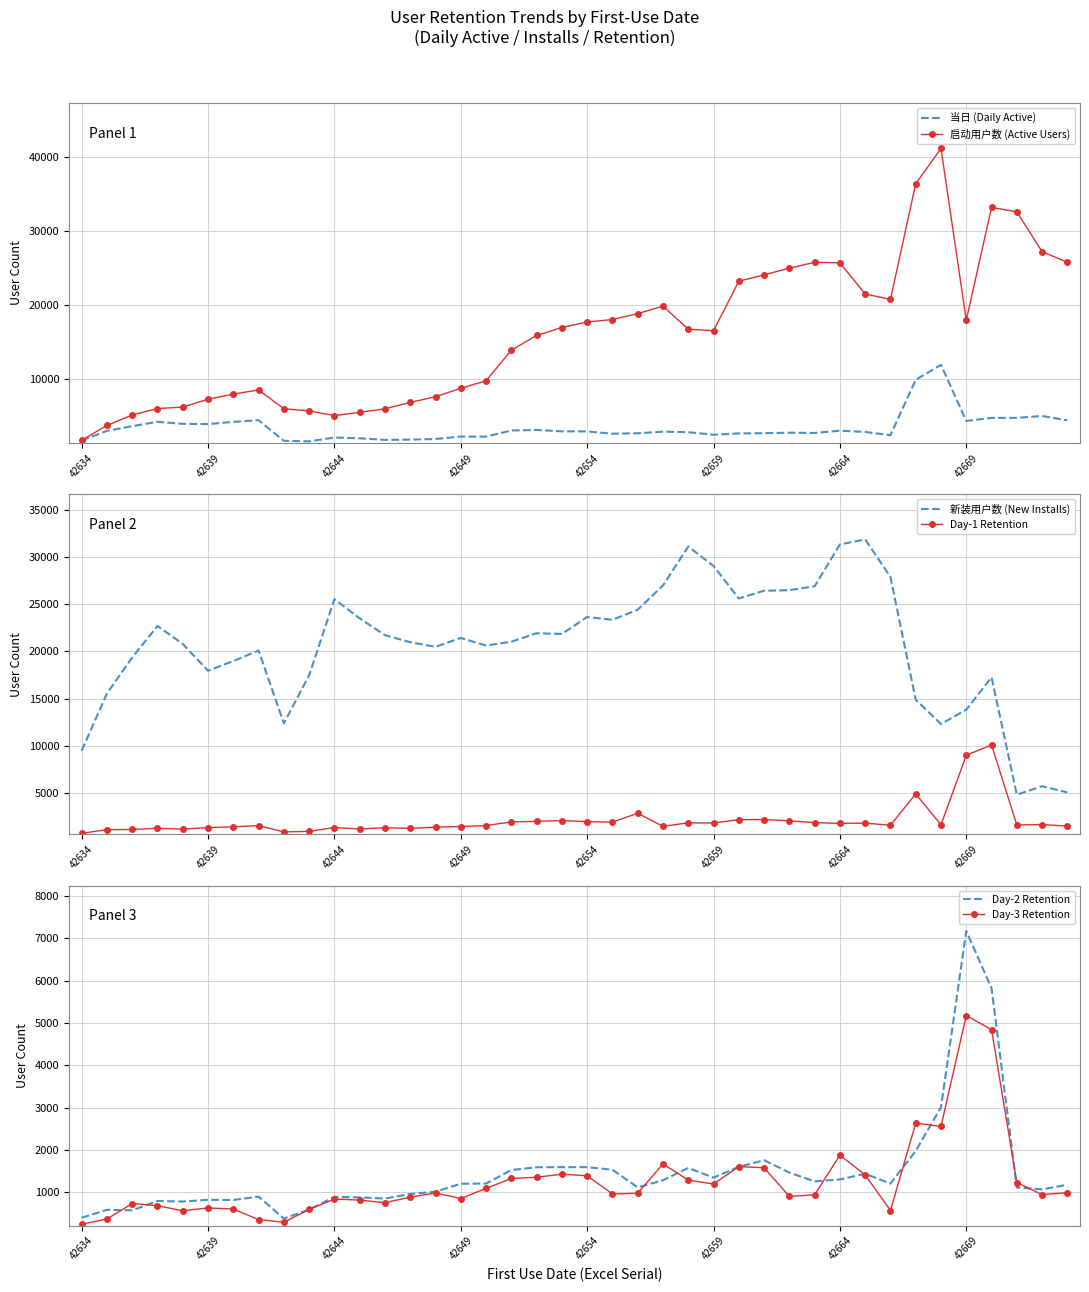

What is the maximum value for Day-2 Retention?

7168